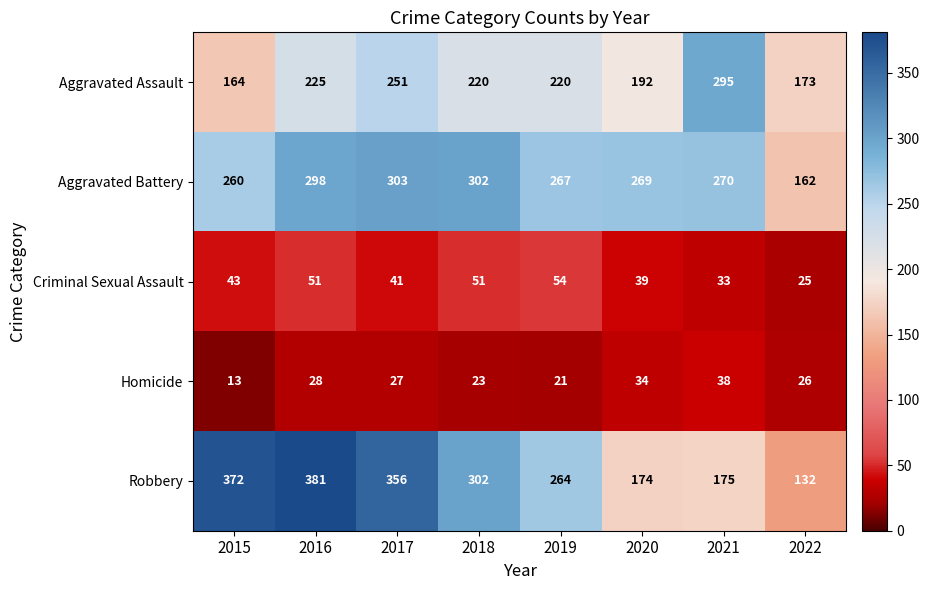

What is the greatest value displayed?

381